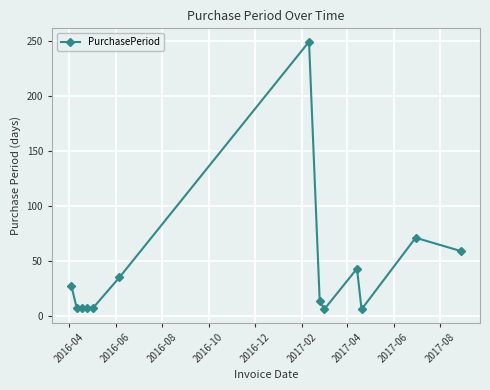

What is the difference between the second highest and minimum values?

65